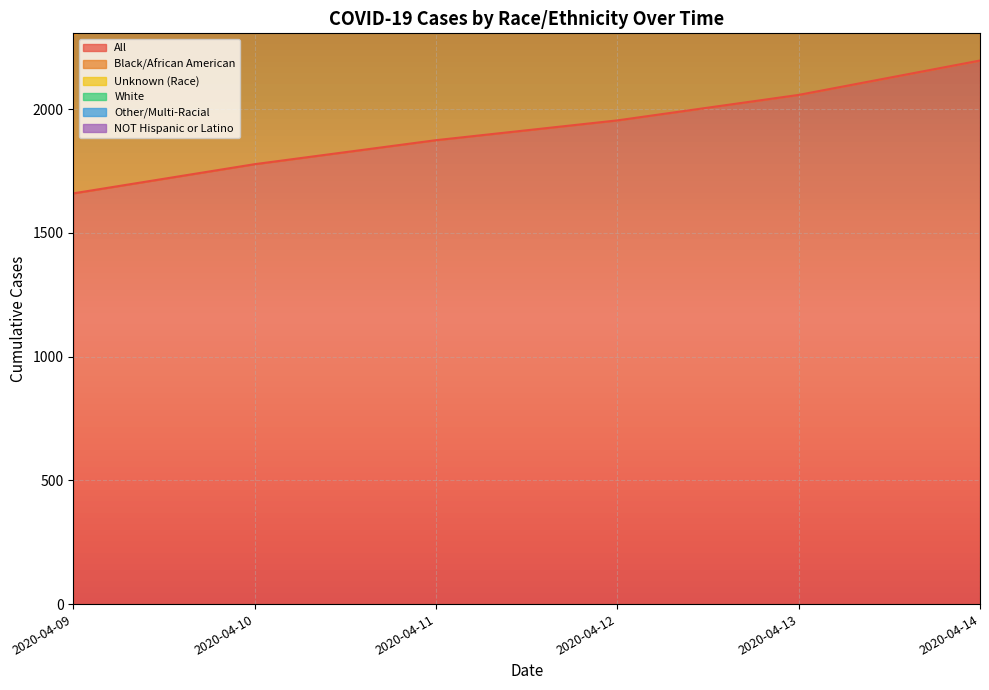

Which category has the highest value in the All series?

2020-04-14